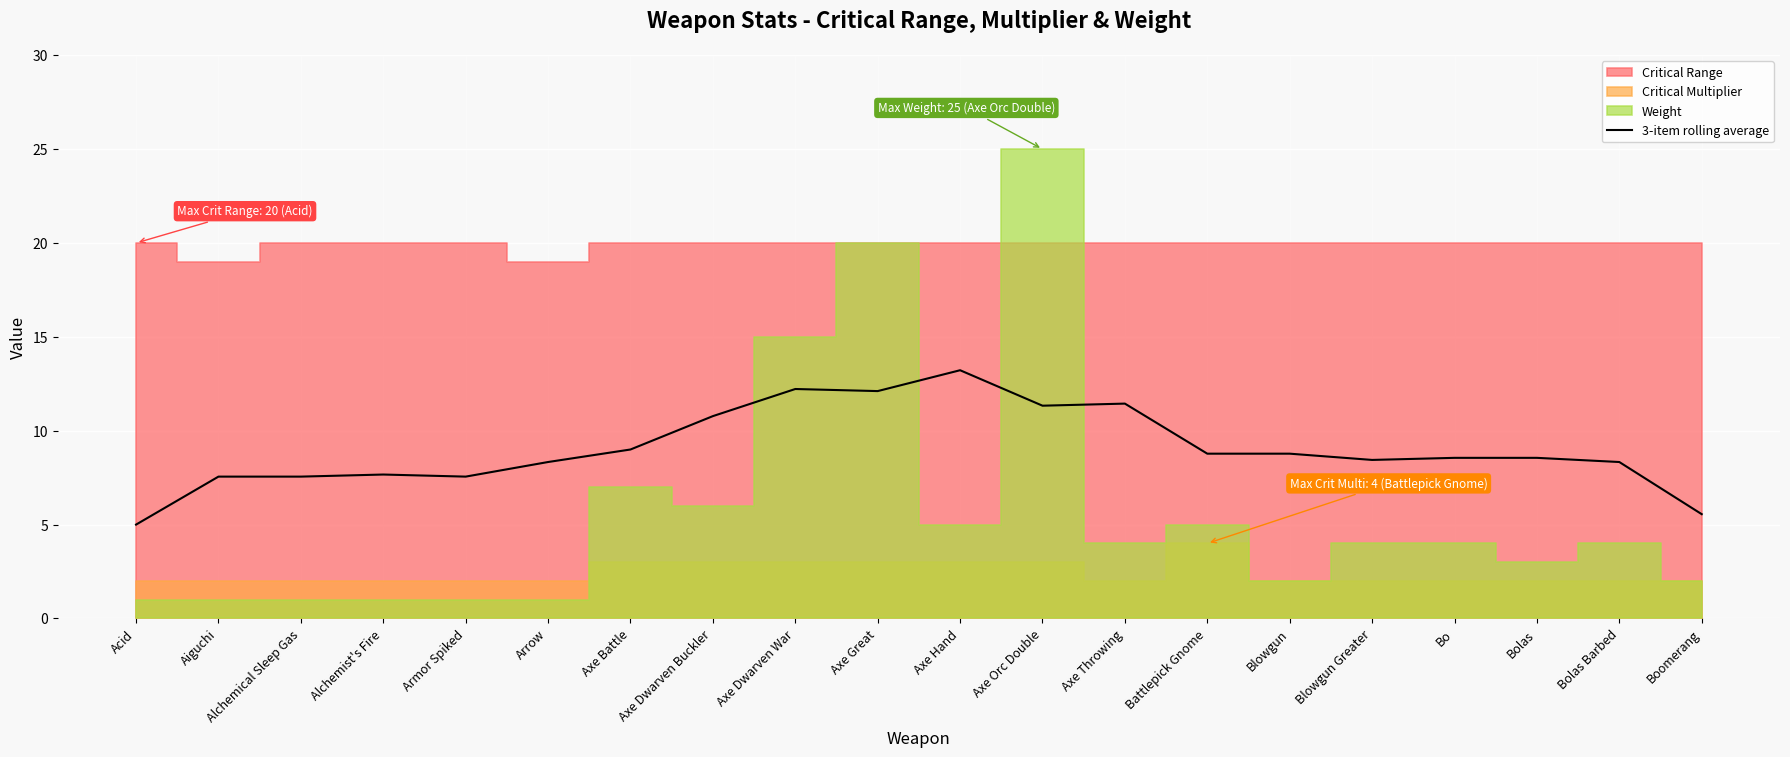

What is the sum of the values at Bolas and Axe Hand?

21.8